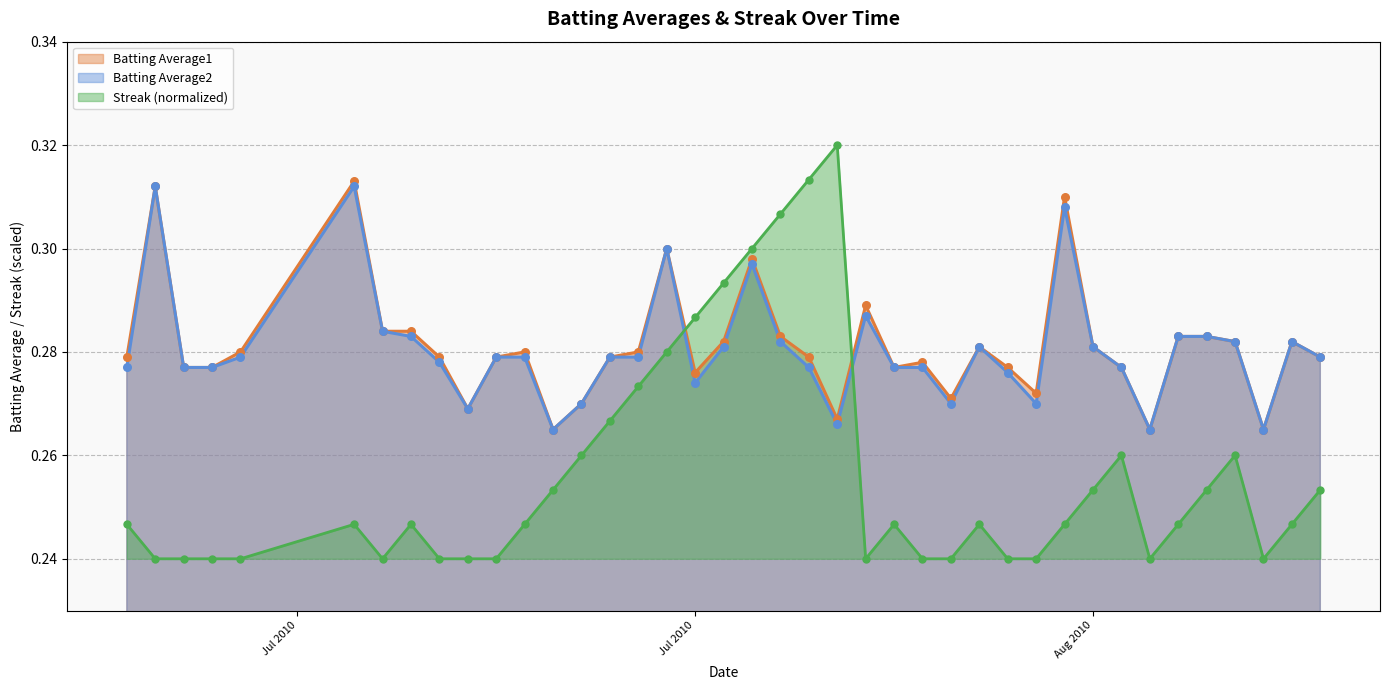

After their last crossing, which series has the higher values: Streak (normalized) or Batting Average2?

Batting Average2